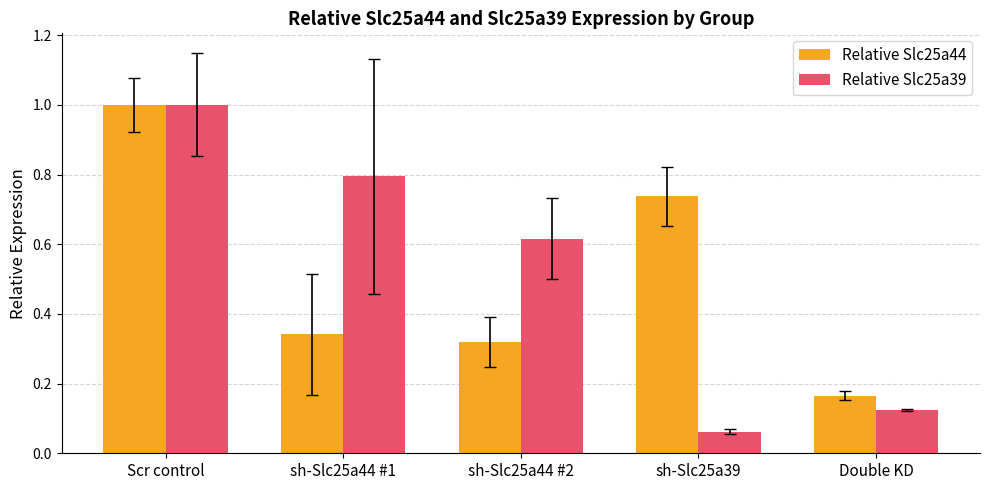

Which series changed the most between sh-Slc25a44 #1 and sh-Slc25a44 #2?

Relative Slc25a39